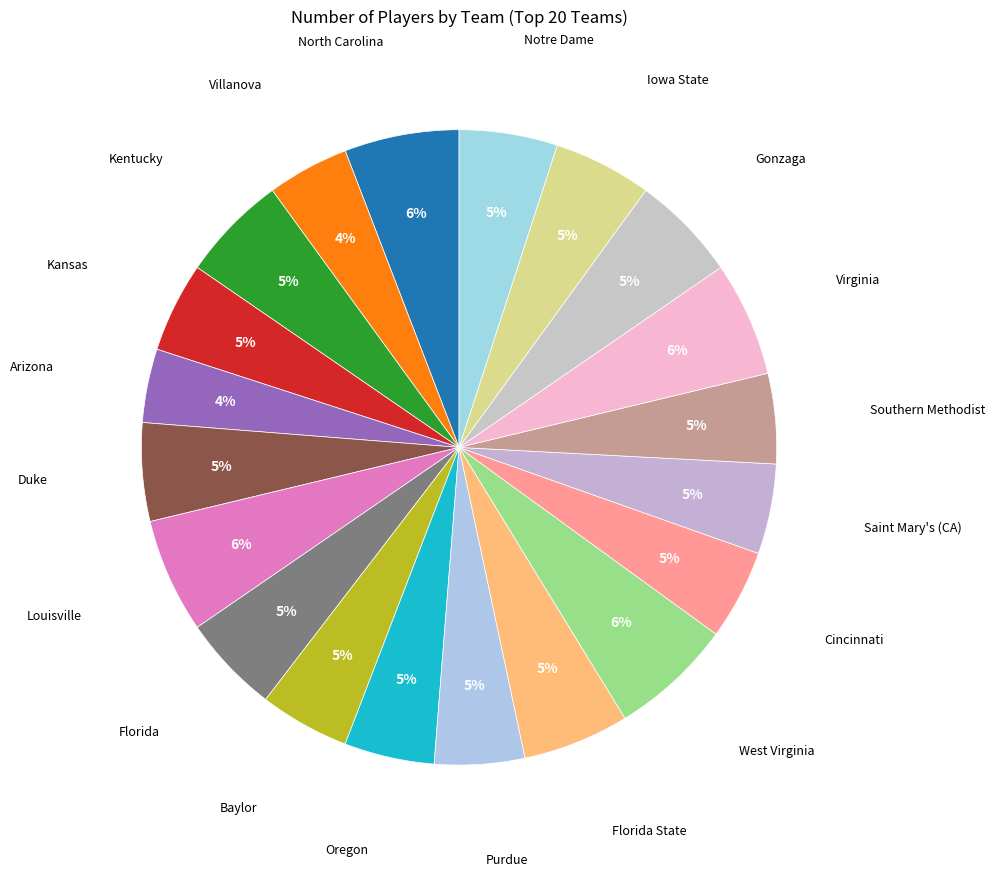

What is the largest slice in the pie chart?

West Virginia